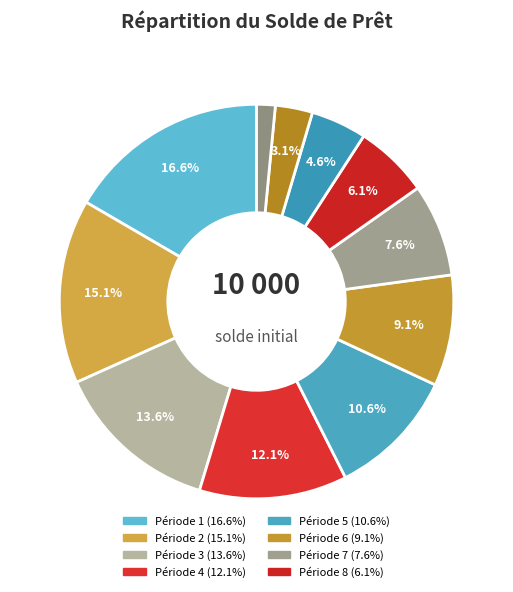

How many segments does this pie chart have?

11